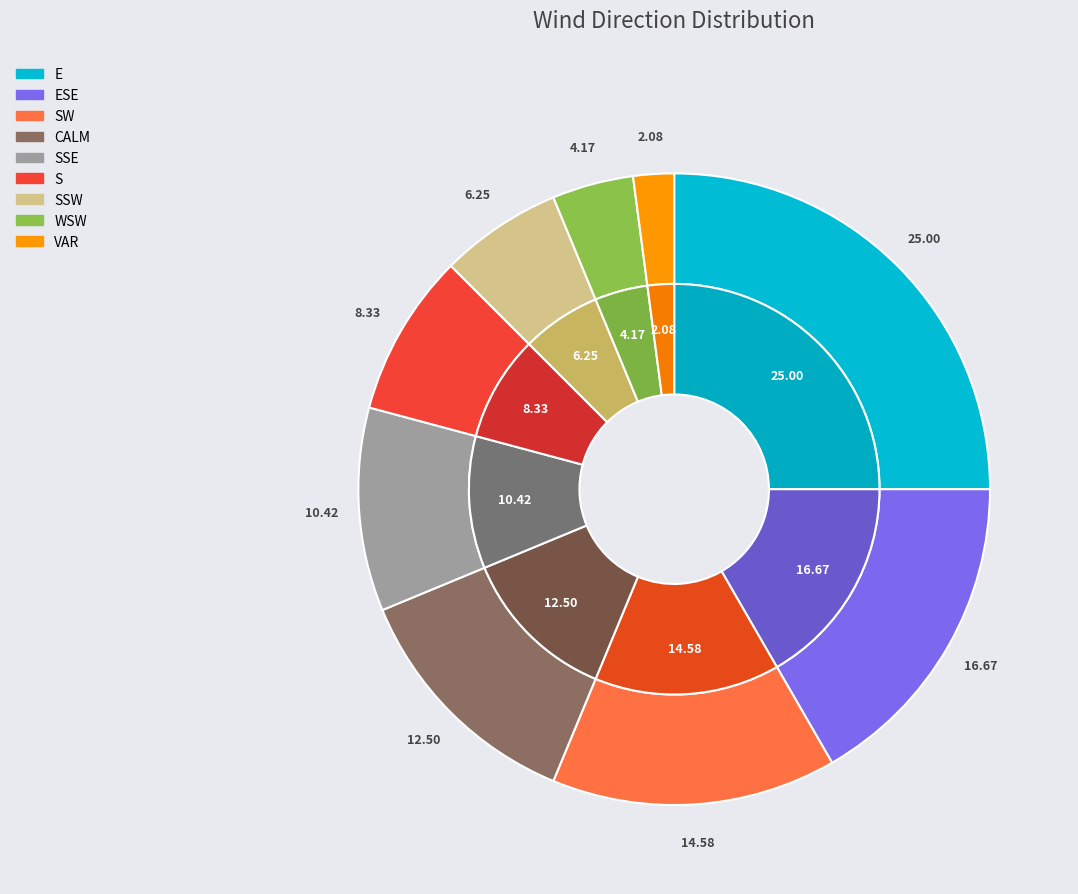

Is there a majority slice in this chart?

No